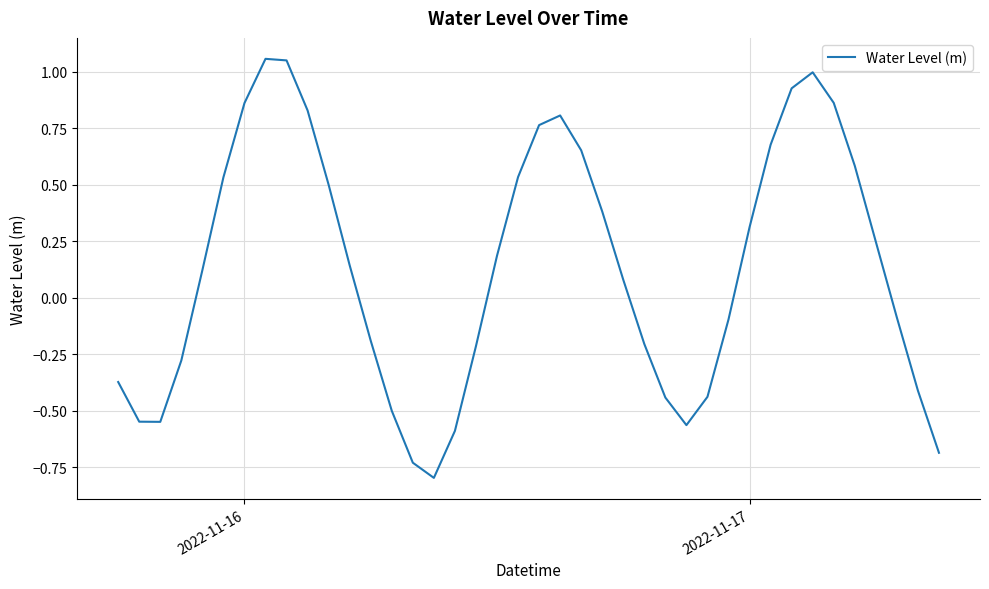

What is the smallest value displayed?

-0.8